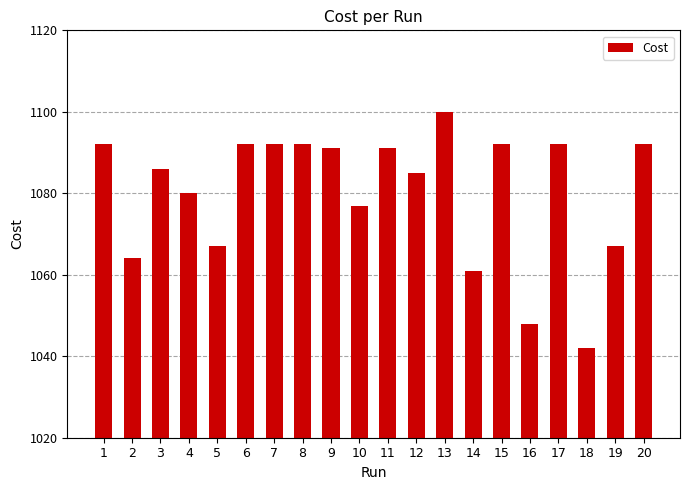

What is the sum of the values at 19 and 3?

2153